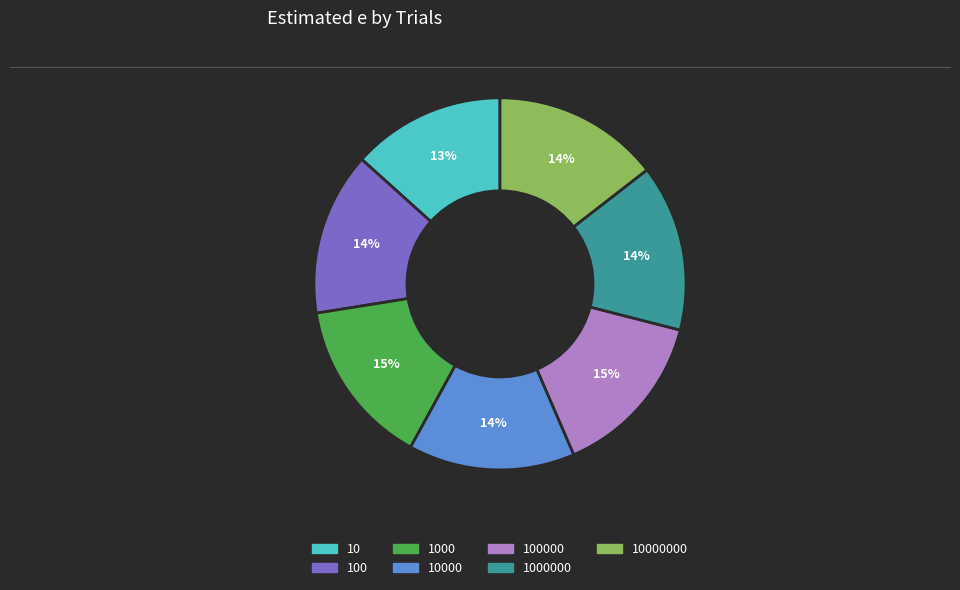

What is the smallest slice in the pie chart?

10